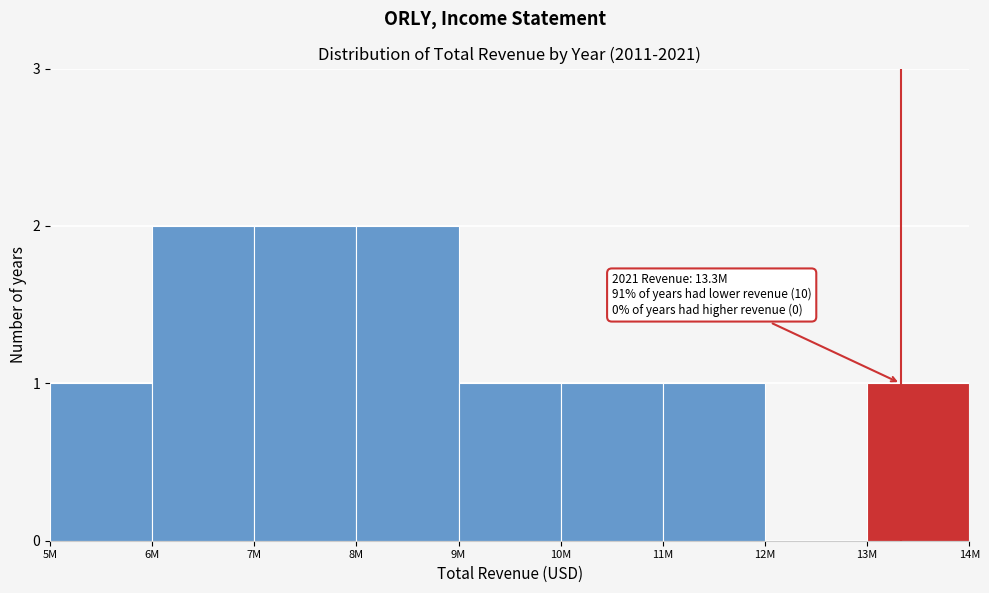

Reading right to left, list all the values displayed in this chart.

13M=1	12M=0	11M=1	10M=1	9M=1	8M=2	7M=2	6M=2	5M=1